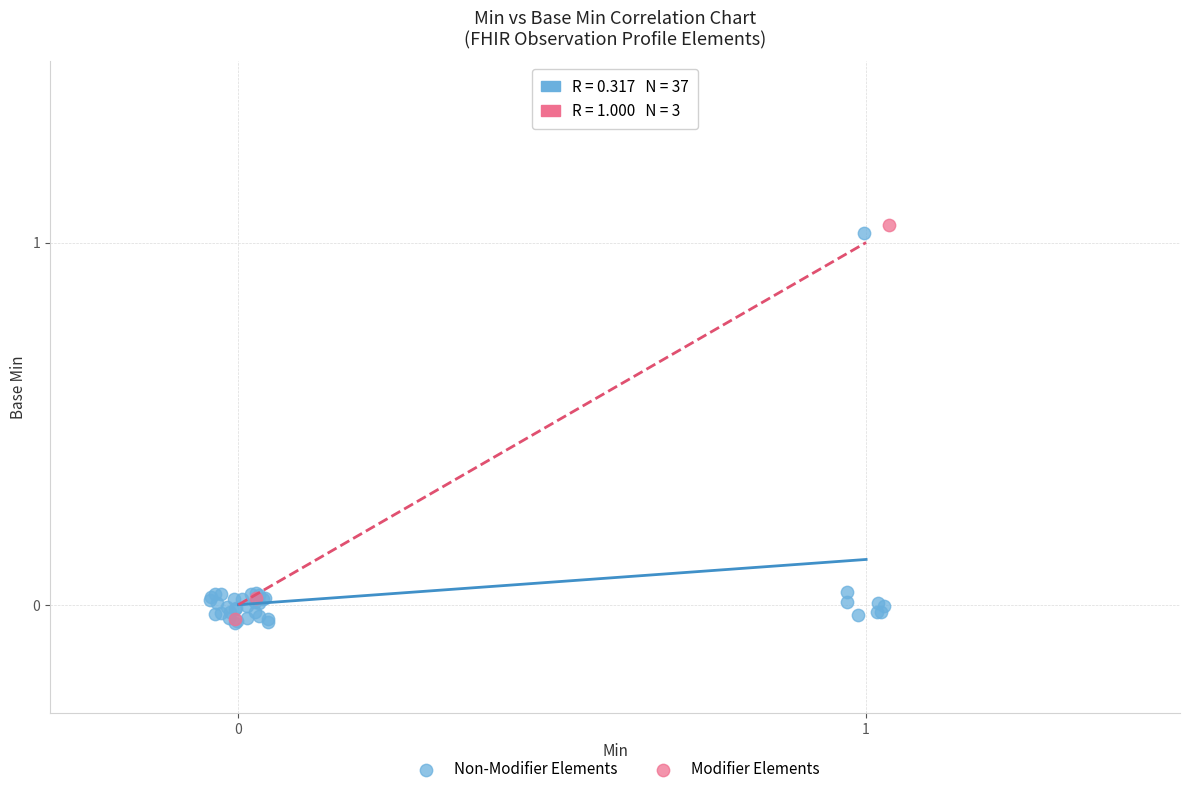

What are all the series names shown in the legend?

Non-Modifier Elements, Modifier Elements